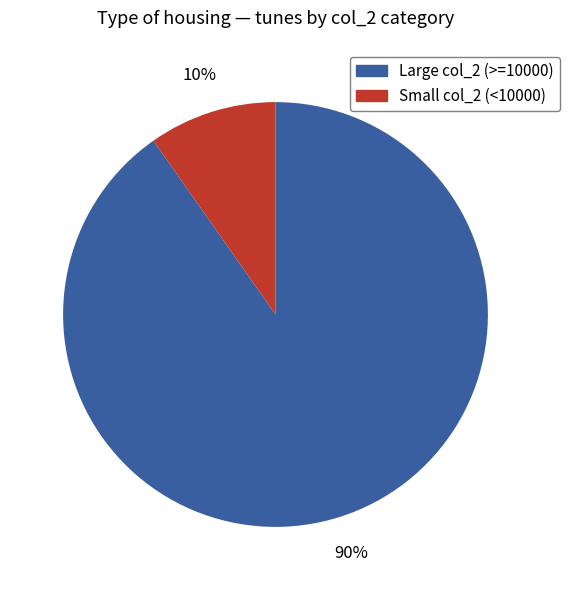

Count the number of slices in the pie.

2